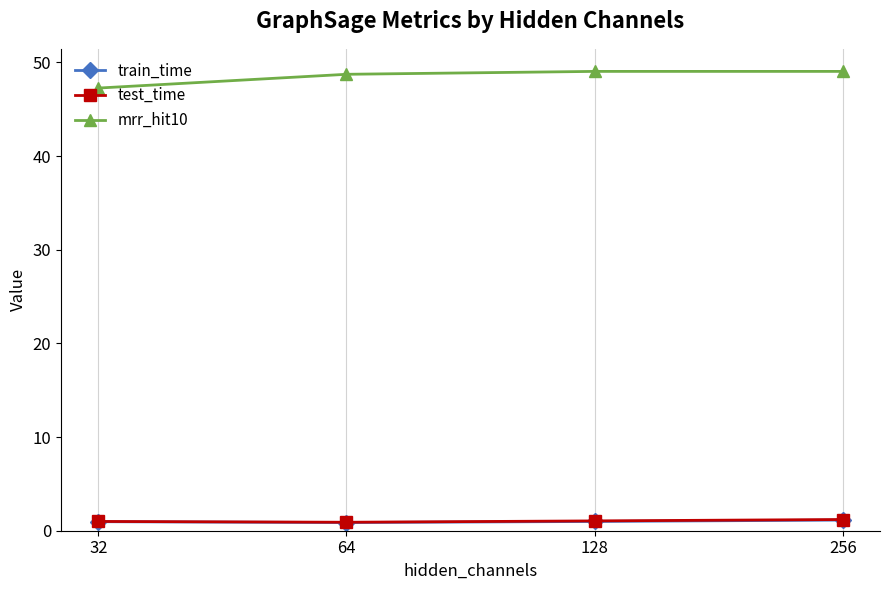

Which series has the widest spread of values?

mrr_hit10